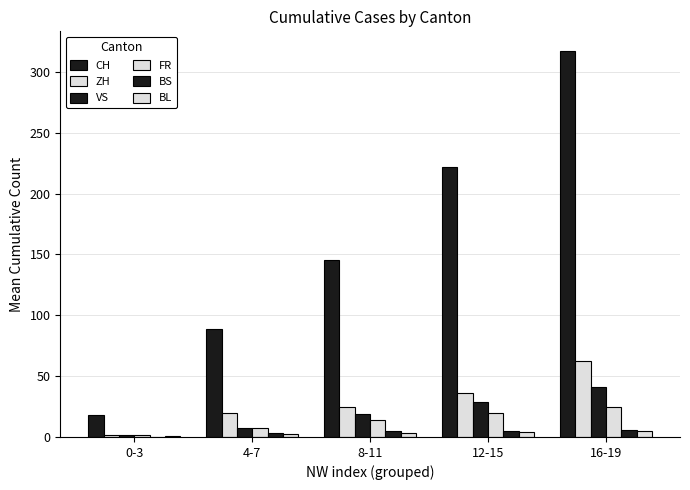

Does the chart contain stacked bars?

No